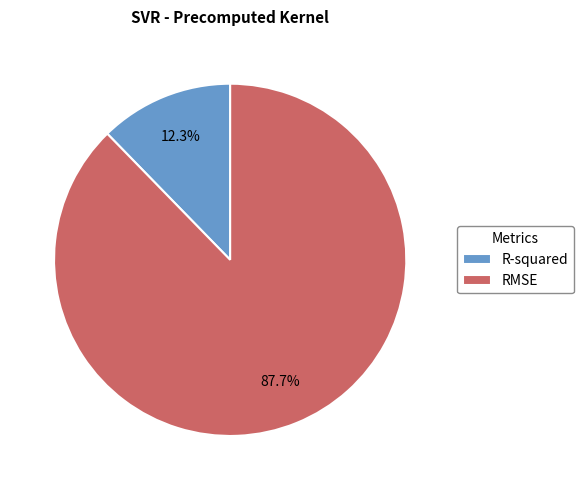

Rank the categories by value from lowest to highest.

R-squared, RMSE